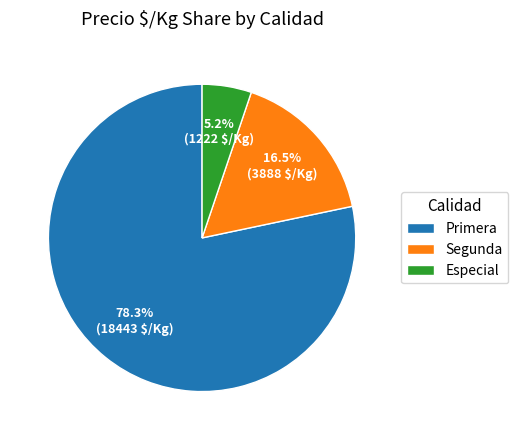

Does any single category account for the majority?

Yes